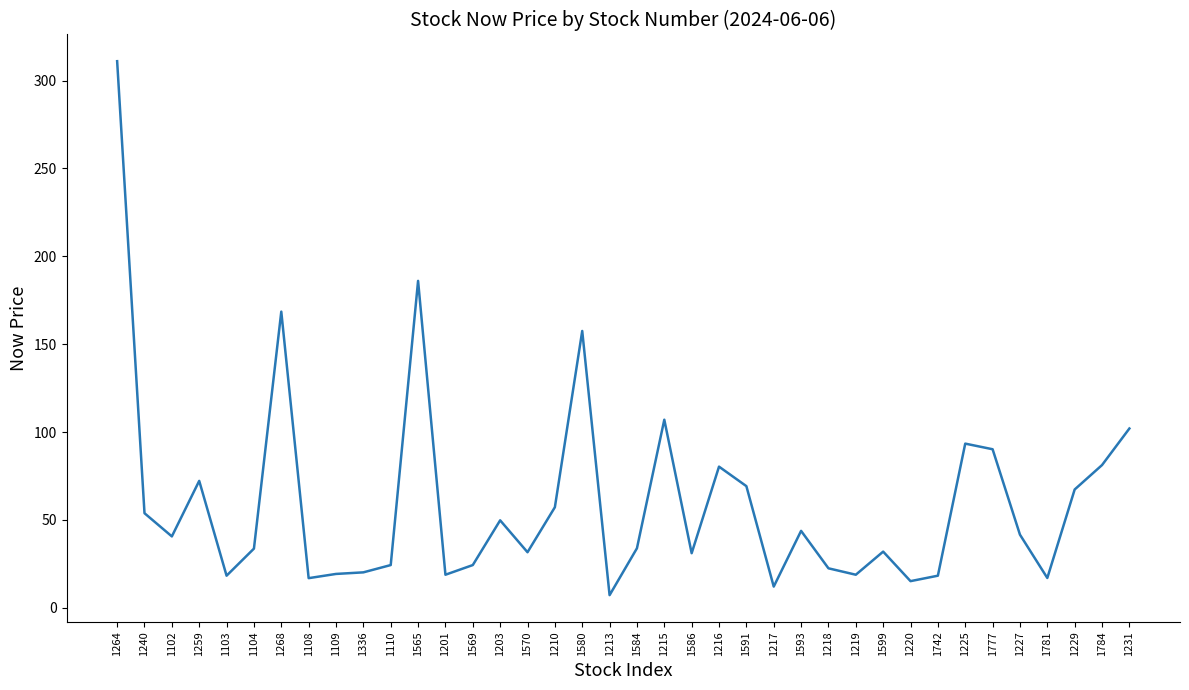

What is the minimum value shown in the chart?

7.2